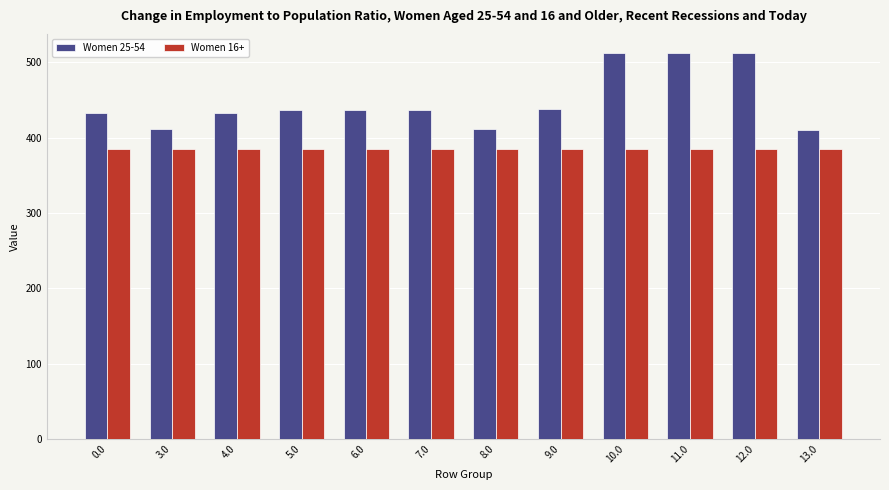

How many bars are there in each group?

2